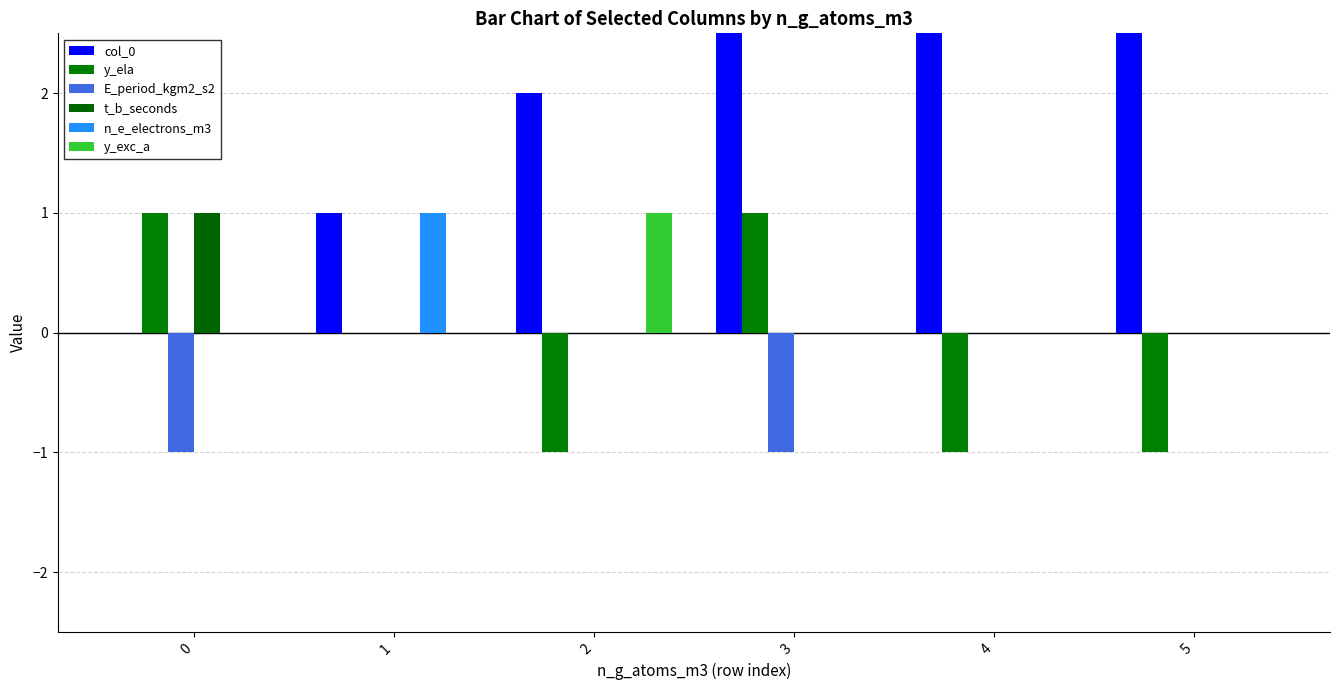

Is it true that t_b_seconds equals 0 at 4?

False